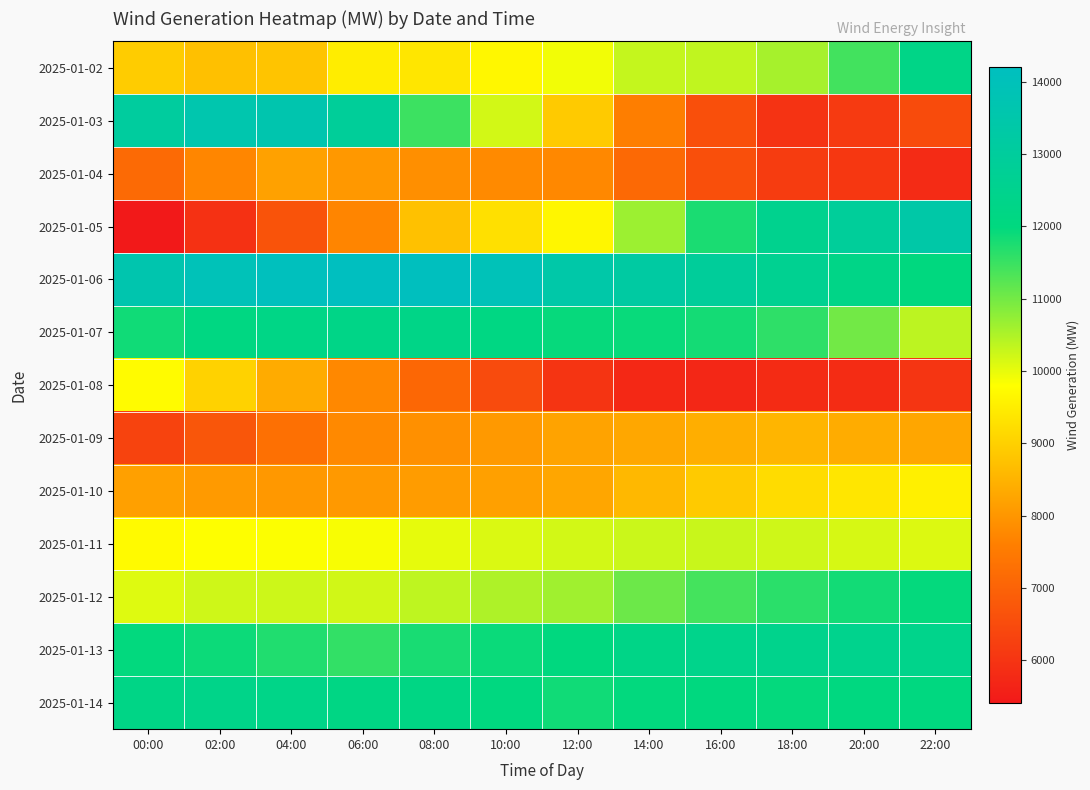

At which category does the chart reach its peak across all series?

06:00